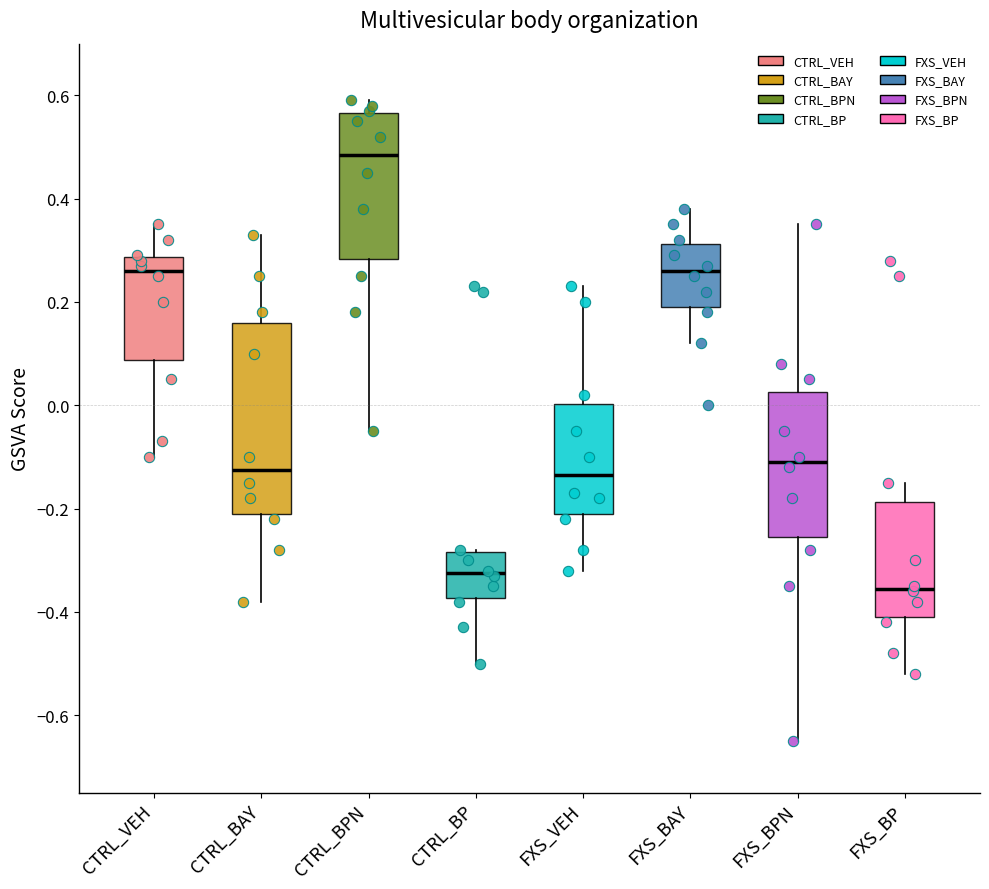

Reading left to right, transcribe this box plot: for each box, give where its median line is, the range the box spans, and where its two whiskers end, as read against the y-axis. The values are not printed on the chart, so give them approximately, as read against the axis.

CTRL_VEH: median 0.26, box 0.08 to 0.28, whiskers -0.10 to 0.36
CTRL_BAY: median -0.12, box -0.20 to 0.16, whiskers -0.38 to 0.34
CTRL_BPN: median 0.48, box 0.28 to 0.56, whiskers -0.04 to 0.60
CTRL_BP: median -0.32, box -0.38 to -0.28, whiskers -0.50 to -0.28
FXS_VEH: median -0.14, box -0.20 to 0.00, whiskers -0.32 to 0.24
FXS_BAY: median 0.26, box 0.20 to 0.32, whiskers 0.12 to 0.38
FXS_BPN: median -0.10, box -0.26 to 0.02, whiskers -0.64 to 0.36
FXS_BP: median -0.36, box -0.40 to -0.18, whiskers -0.52 to -0.14